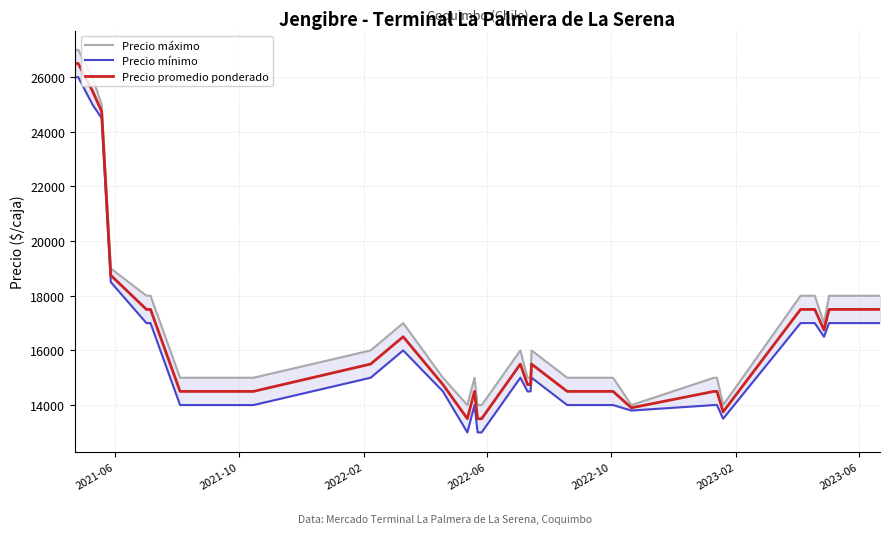

True or false: Precio mínimo and Precio máximo intersect in this chart.

False